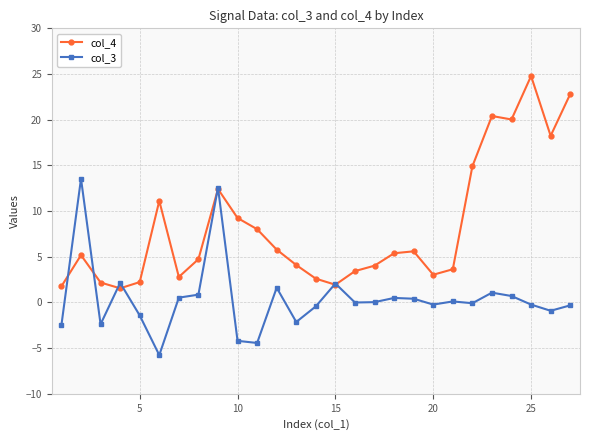

What is the minimum value shown in the chart?

-5.8